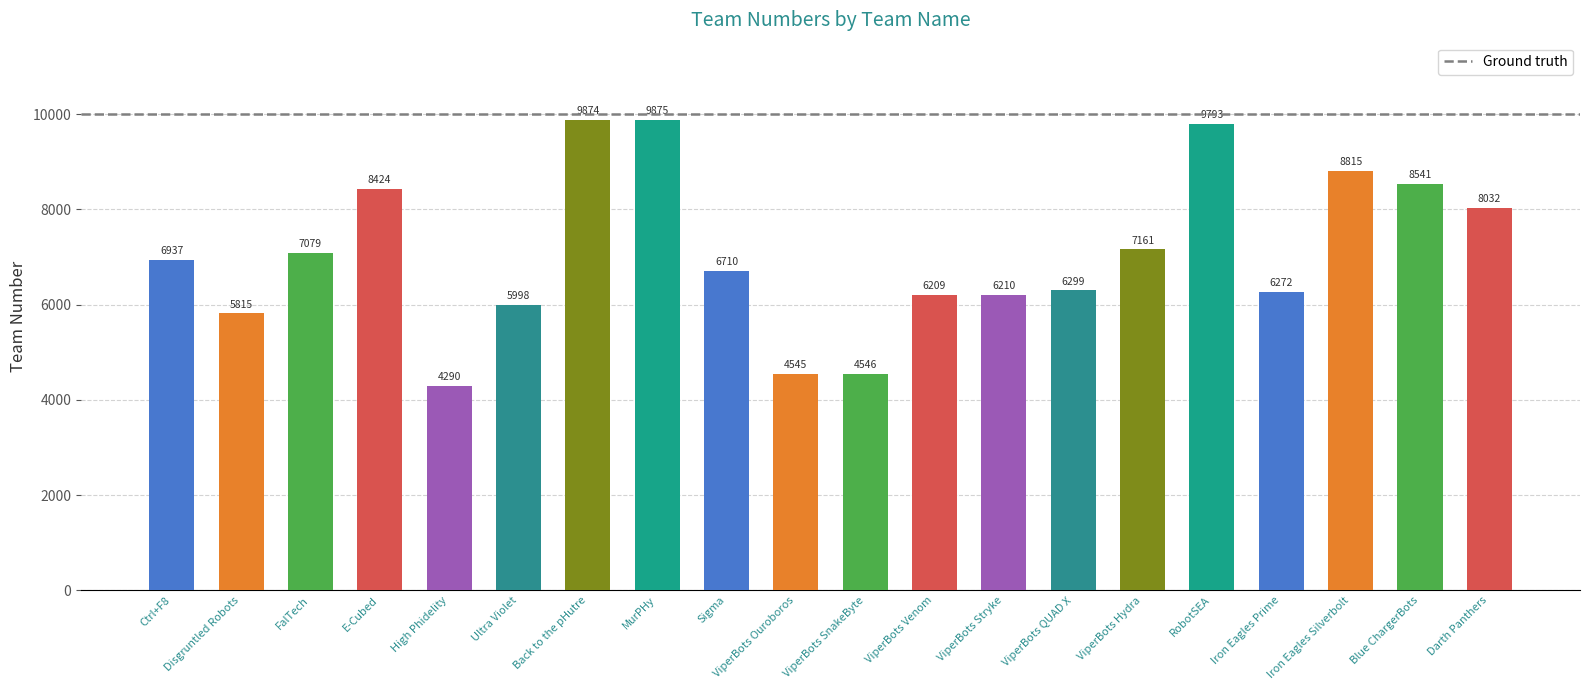

Between MurPHy and ViperBots SnakeByte, which is larger?

MurPHy